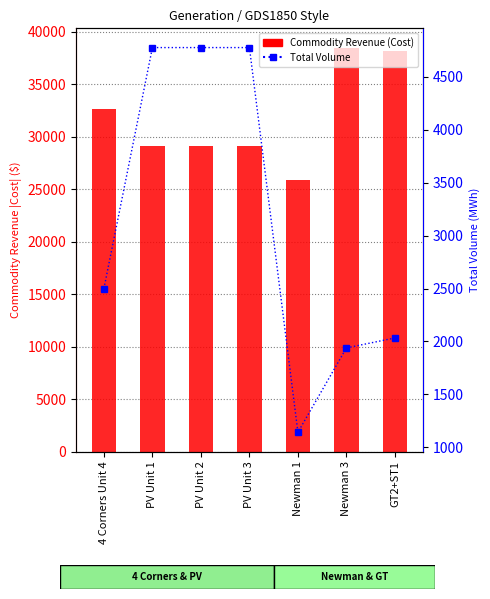

Rank the categories by Commodity Revenue (Cost) value from highest to lowest.

Newman 3, GT2+ST1, 4 Corners Unit 4, PV Unit 1, PV Unit 2, PV Unit 3, Newman 1